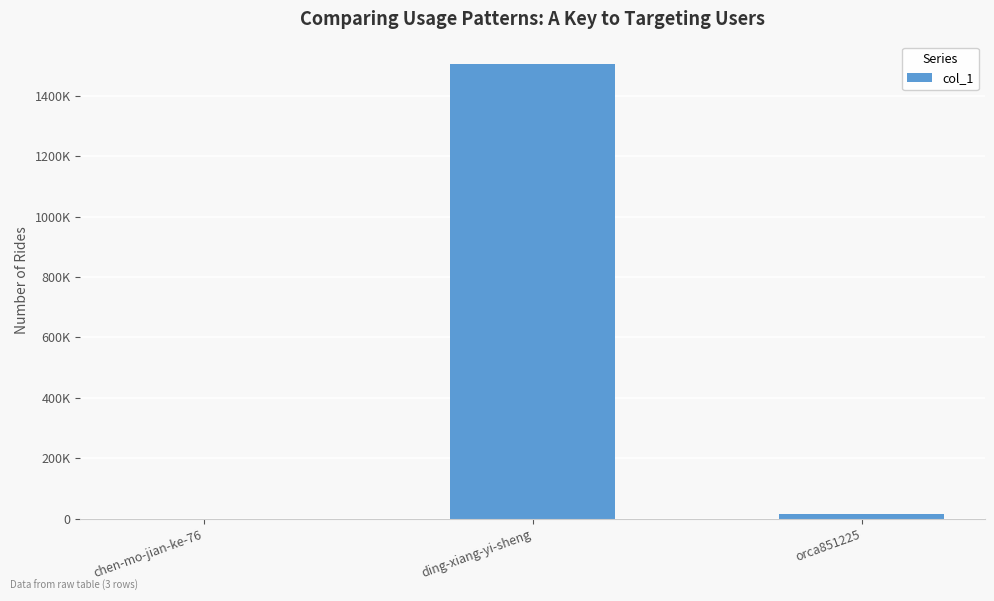

Reading left to right, what are all the values shown in this chart?

chen-mo-jian-ke-76=37	ding-xiang-yi-sheng=1504220	orca851225=14016